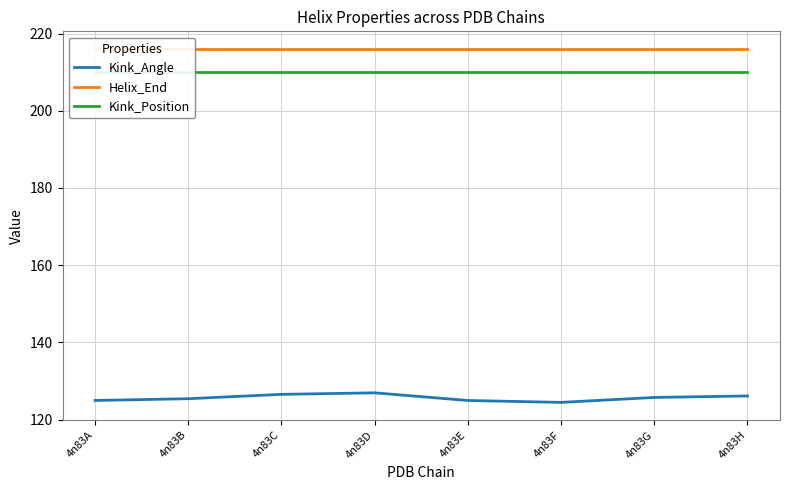

True or false: Helix_End has a value of 376.4 at 4n83A.

False